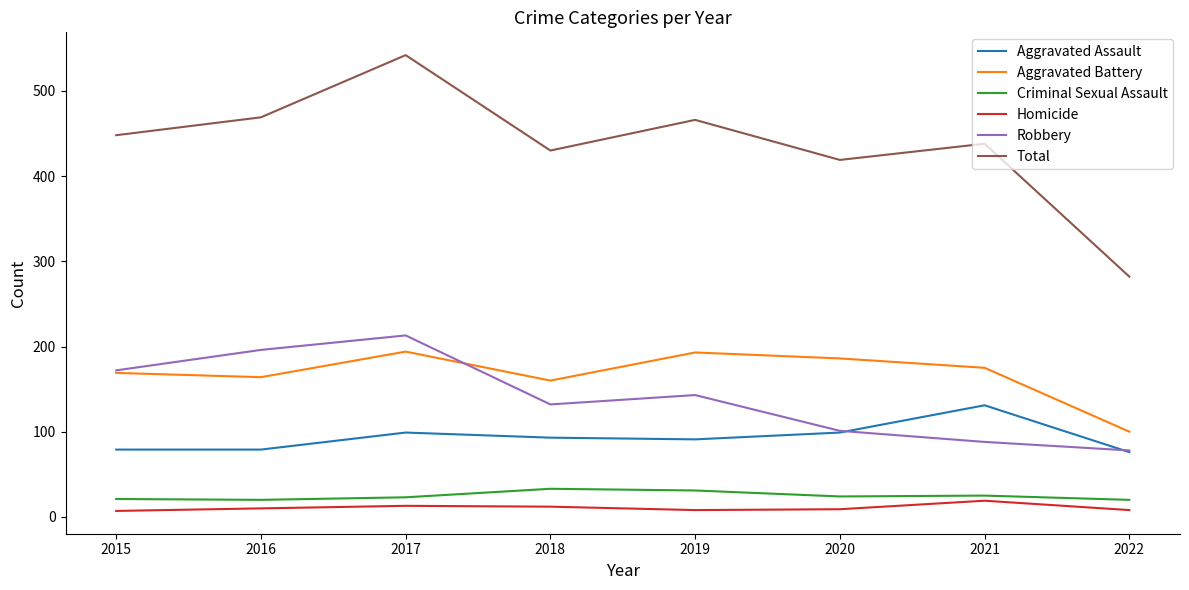

Between 2015 and 2021, which series saw the biggest shift?

Robbery